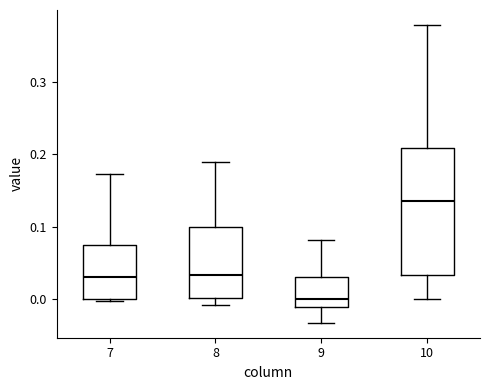

Reading left to right, read every box against the y-axis: the position of its median line, the range the box covers, and the ends of its whiskers. The values are not printed on the chart, so give them approximately, as read against the axis.

7: median 0.03, box 0.00 to 0.07, whiskers 0.00 (just below the box's lower edge) to 0.17
8: median 0.03, box 0.00 to 0.10, whiskers -0.01 to 0.19
9: median 0.00, box -0.01 to 0.03, whiskers -0.03 to 0.08
10: median 0.14, box 0.03 to 0.21, whiskers 0.00 to 0.38